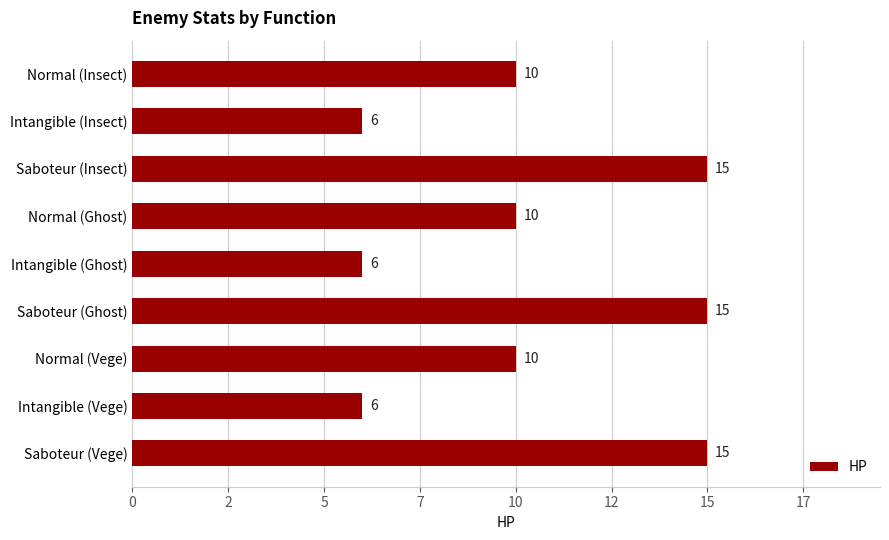

Are the bars horizontal?

Yes